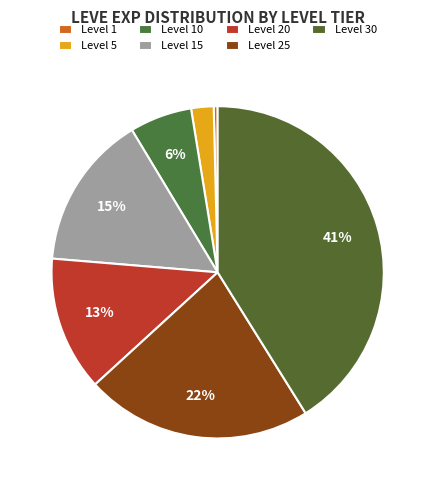

Does Level 15 account for over 50% of the chart?

No